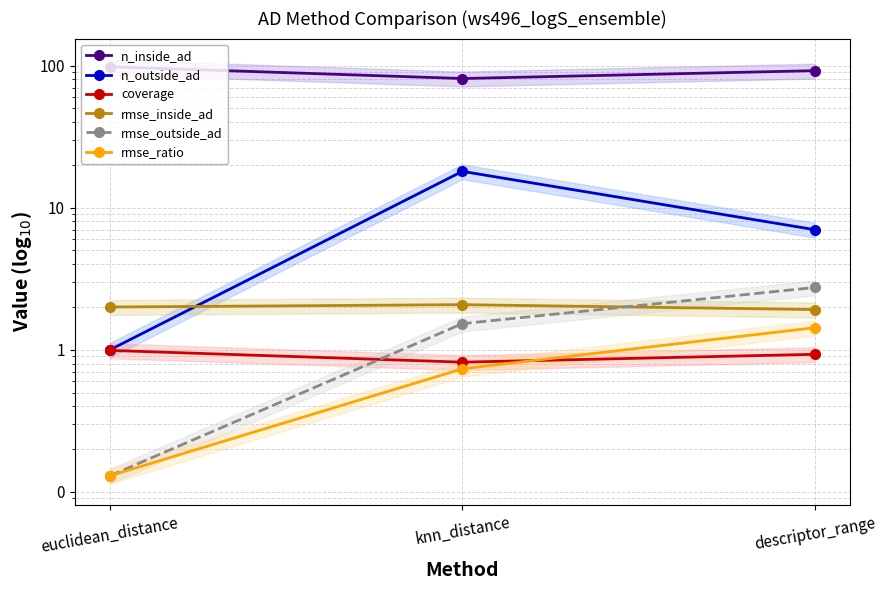

The rmse_outside_ad series shows 2.1 at knn_distance. True or false?

False